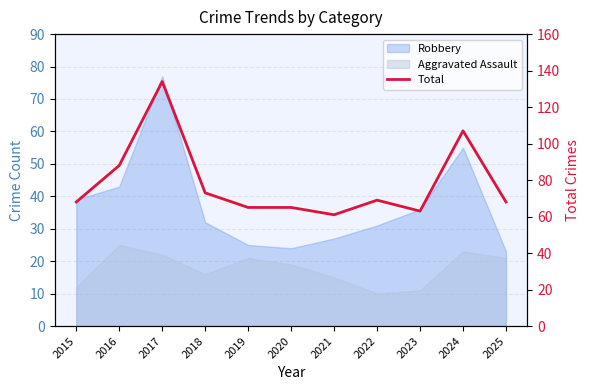

The chart shows a value of 13 at 2020. True or false?

False